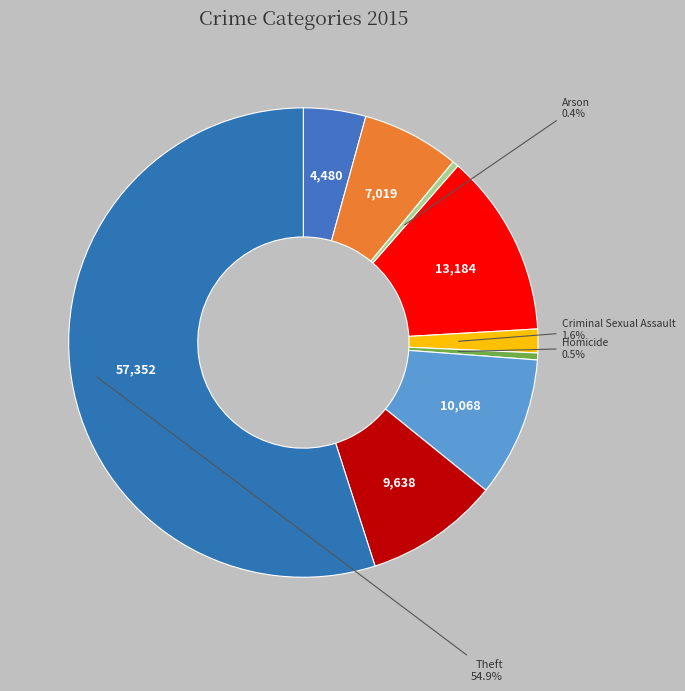

How many slices are in this pie chart?

9